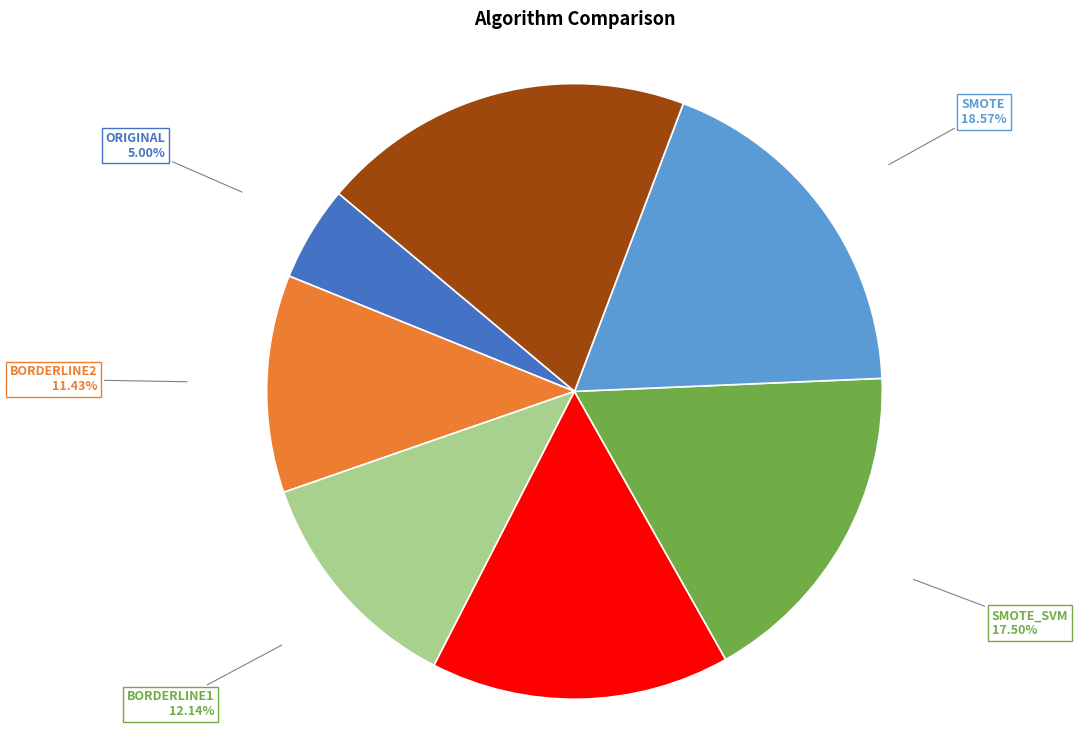

What is the largest slice in the pie chart?

GEOMETRIC_SMOTE